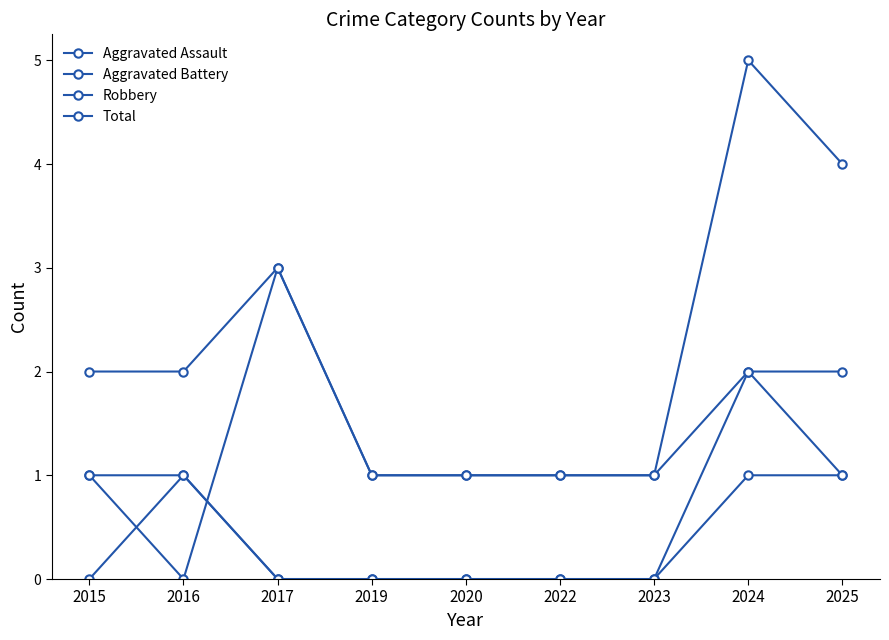

Does the chart display data point markers on the line(s)?

Yes